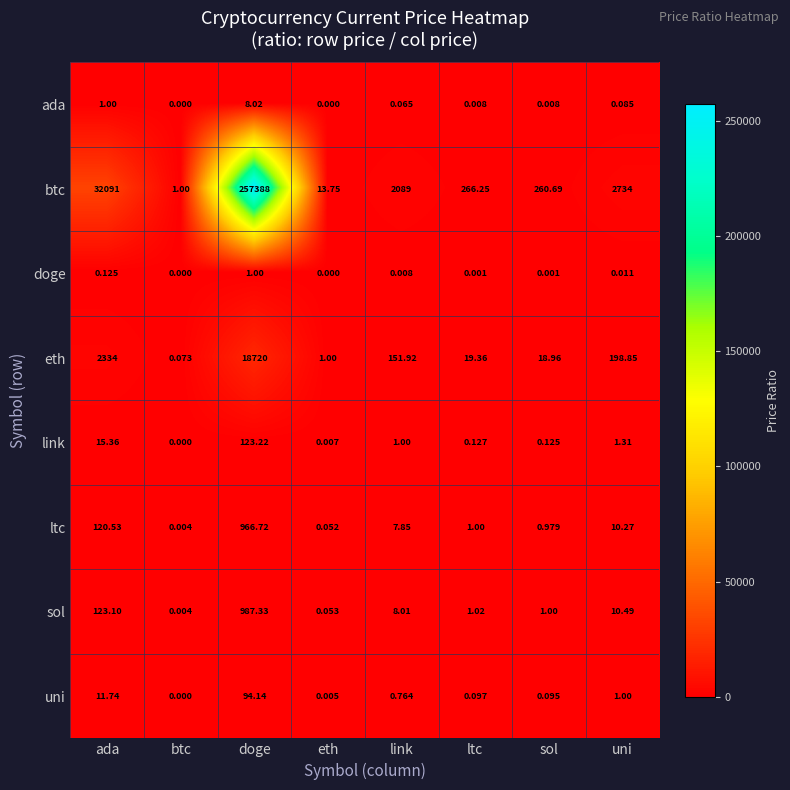

At which category is the sum across all series the highest?

doge